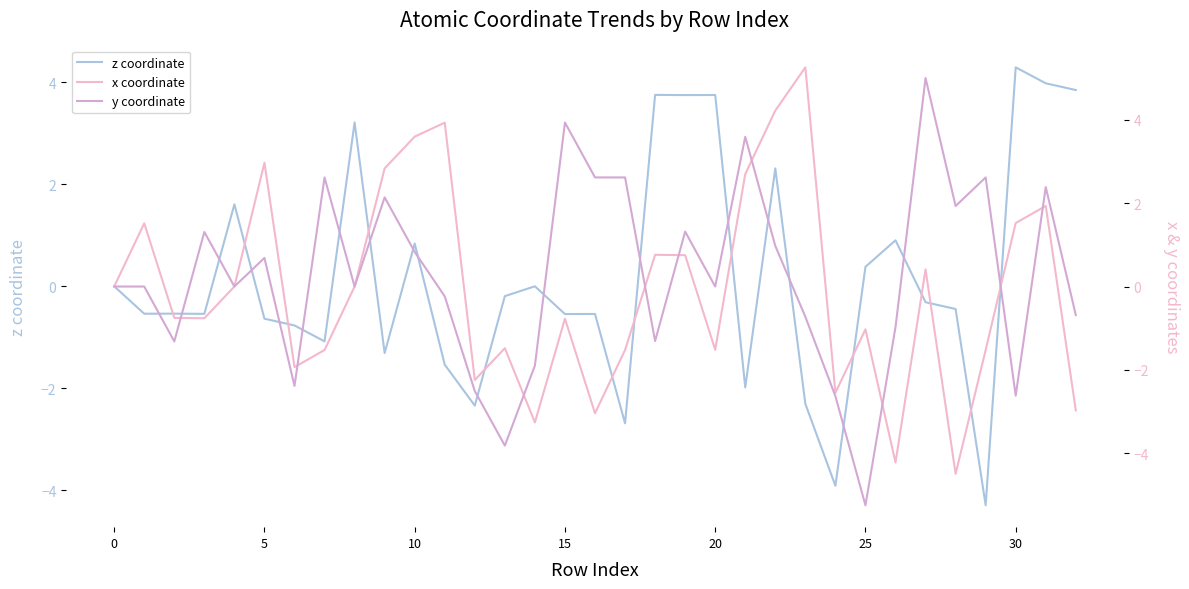

What are all the series names shown in the legend?

z coordinate, x coordinate, y coordinate